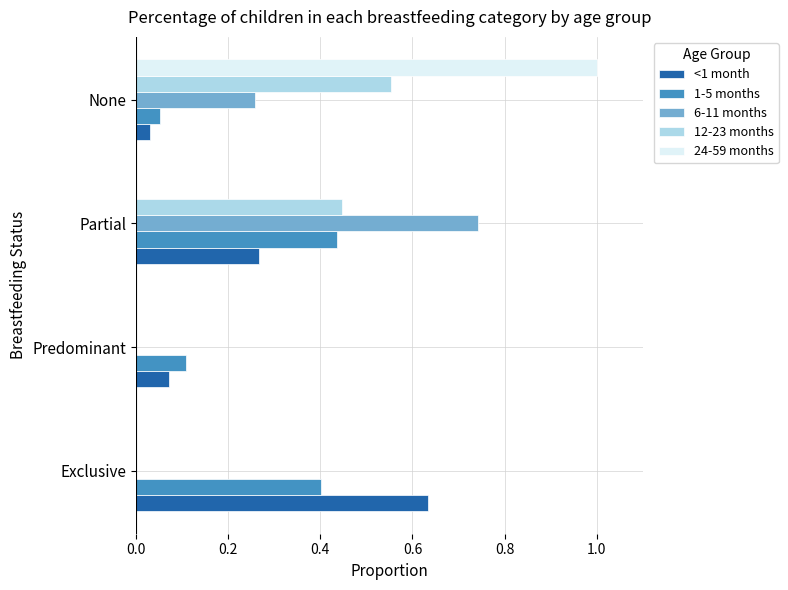

Is it true that 1-5 months equals 0.4 at Partial?

True